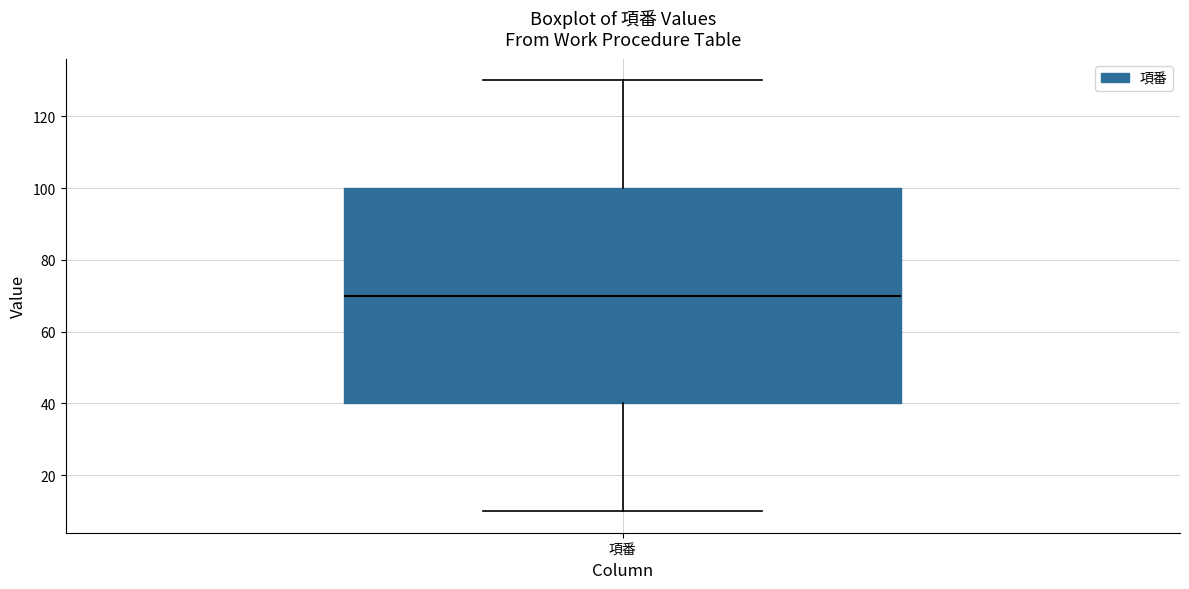

Read this box plot against the y-axis: the position of the median line, the range covered by the box, and the ends of both whiskers. The values are not printed on the chart, so give them approximately, as read against the axis.

median 70, box 40 to 100, whiskers 10 to 130